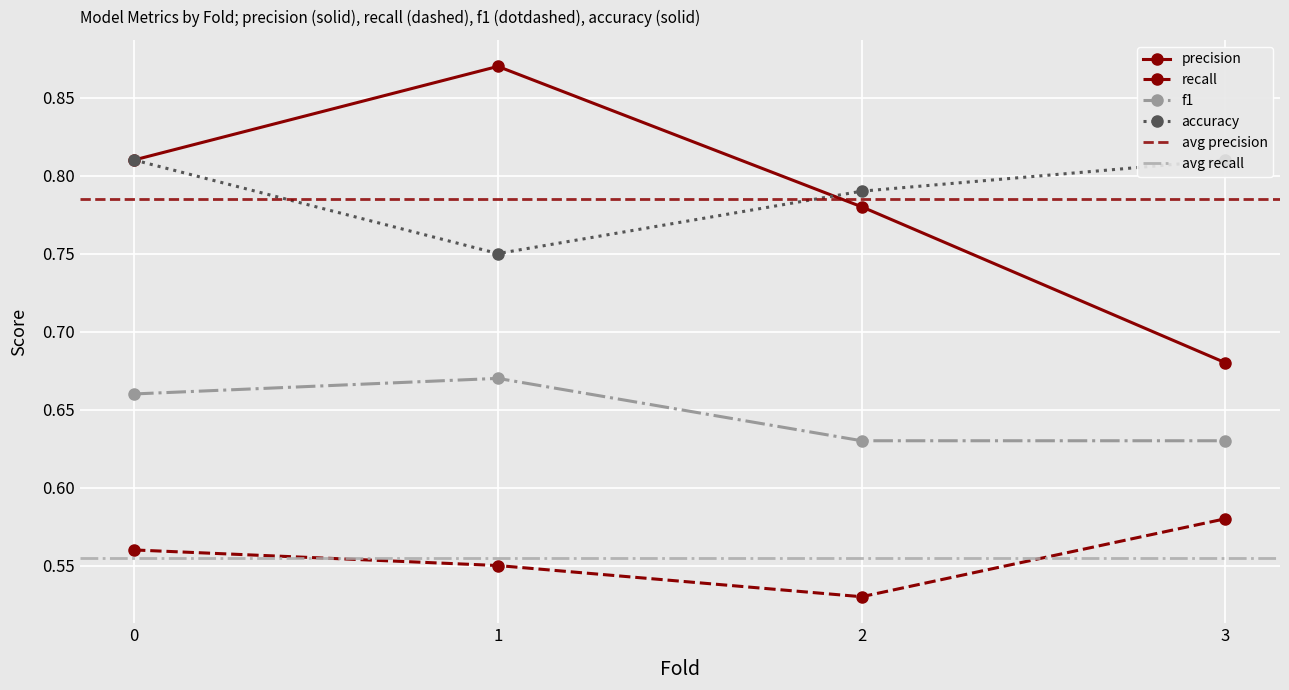

What is the spread (max minus min) of values at 1?

0.3